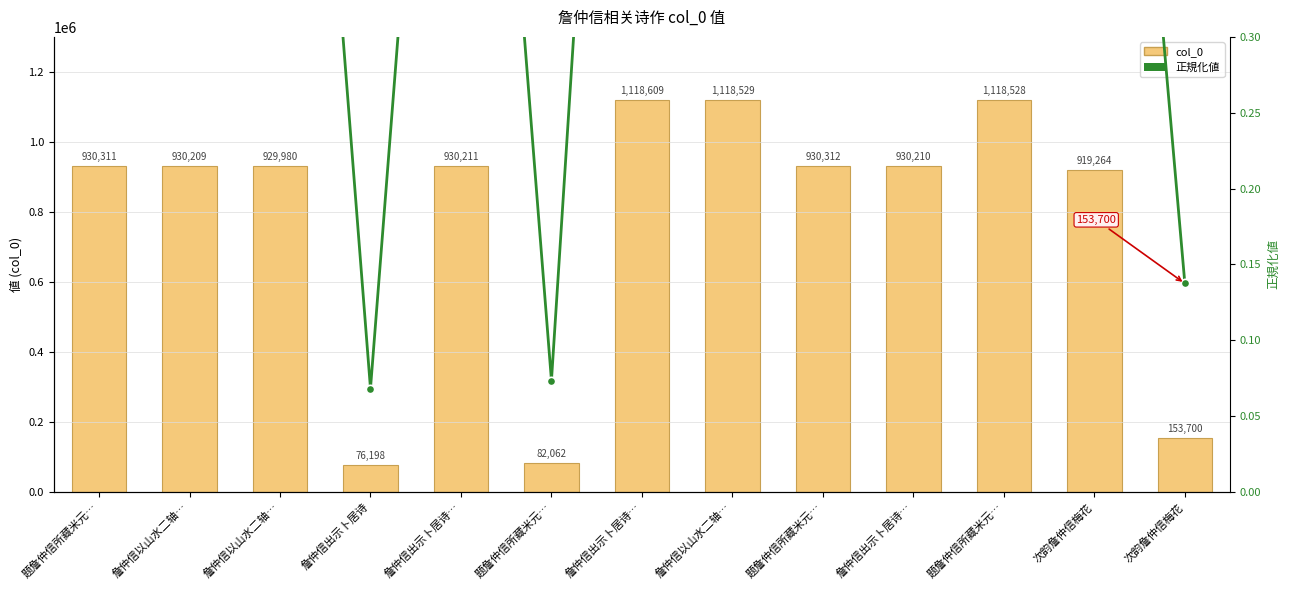

How many categories are shown in the chart?

13